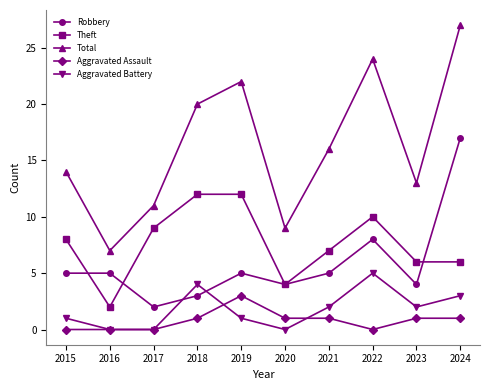

Reading left to right, transcribe all the data shown in this chart.

Robbery: 5	5	2	3	5	4	5	8	4	17
Theft: 8	2	9	12	12	4	7	10	6	6
Total: 14	7	11	20	22	9	16	24	13	27
Aggravated Assault: 0	0	0	1	3	1	1	0	1	1
Aggravated Battery: 1	0	0	4	1	0	2	5	2	3